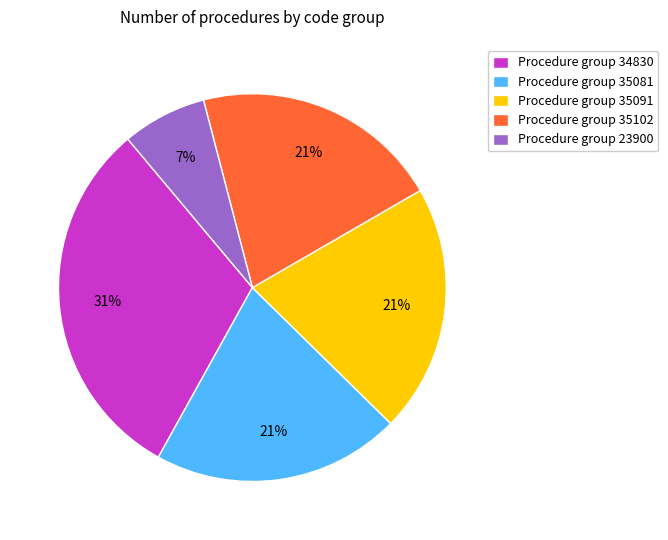

Which category has the smallest portion of the pie?

Procedure group 23900